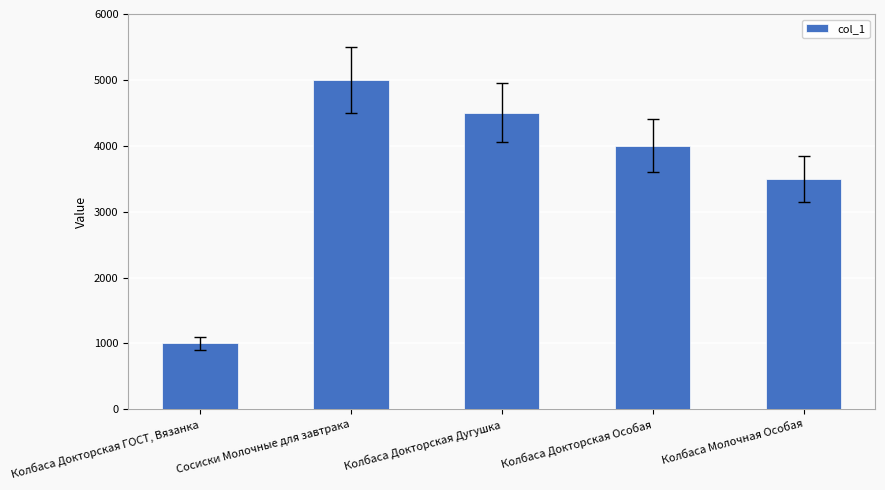

What is the value of the 3rd bar from the left?

4500